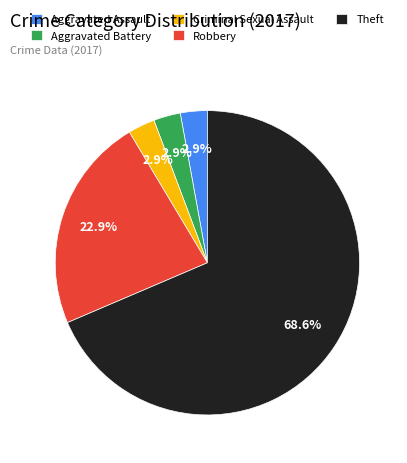

To the nearest percent, what percentage of the pie is Aggravated Assault?

3%